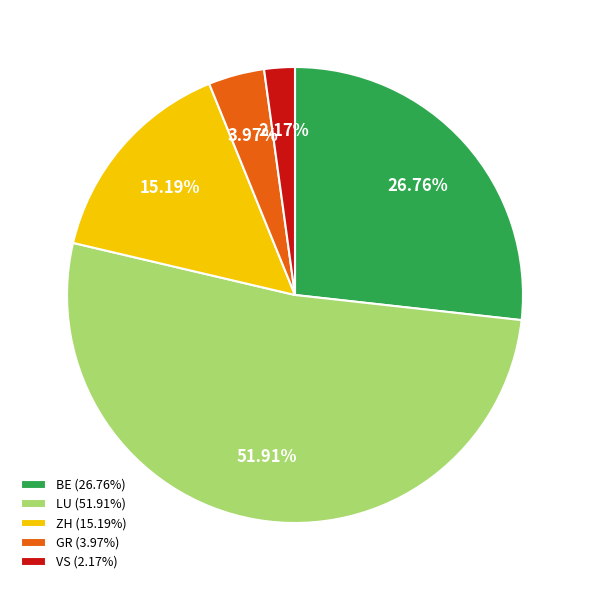

To the nearest percent, what is the difference between the largest and smallest slice percentages?

50%